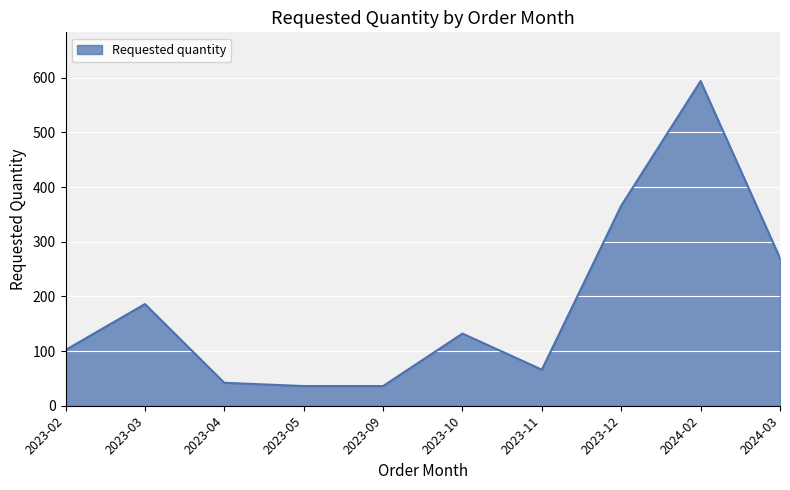

What is the average value?

183